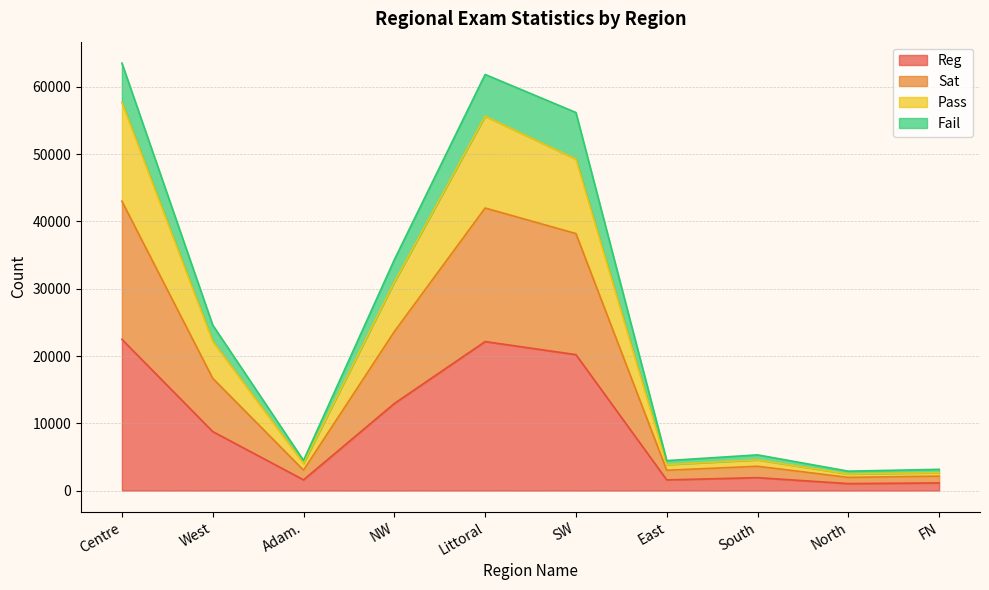

True or false: Pass and Reg cross at least once.

False